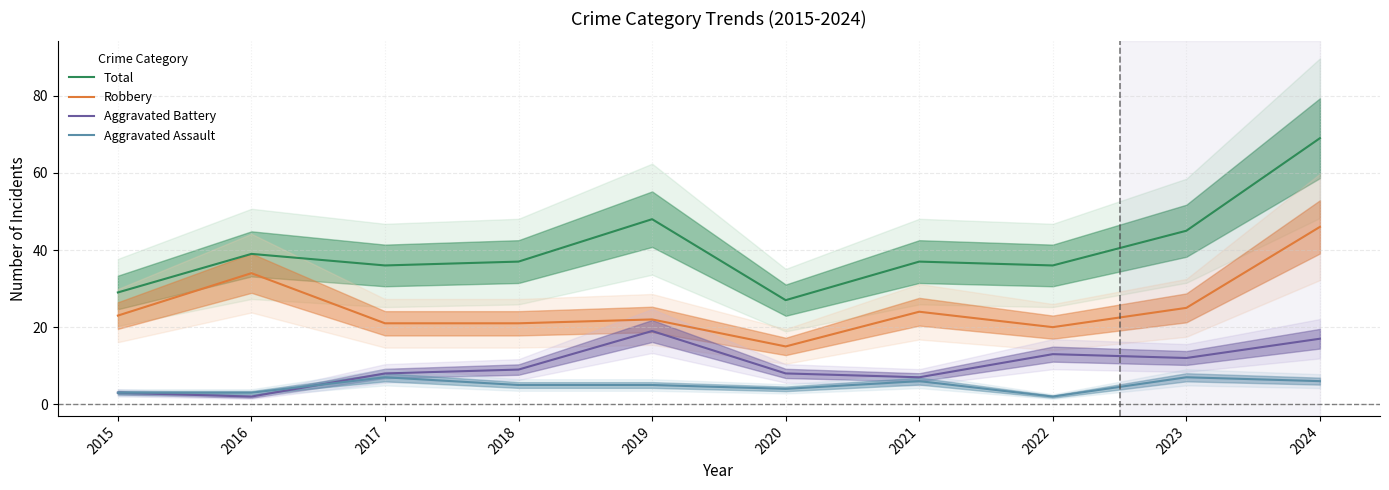

How many lines are shown in the chart?

4